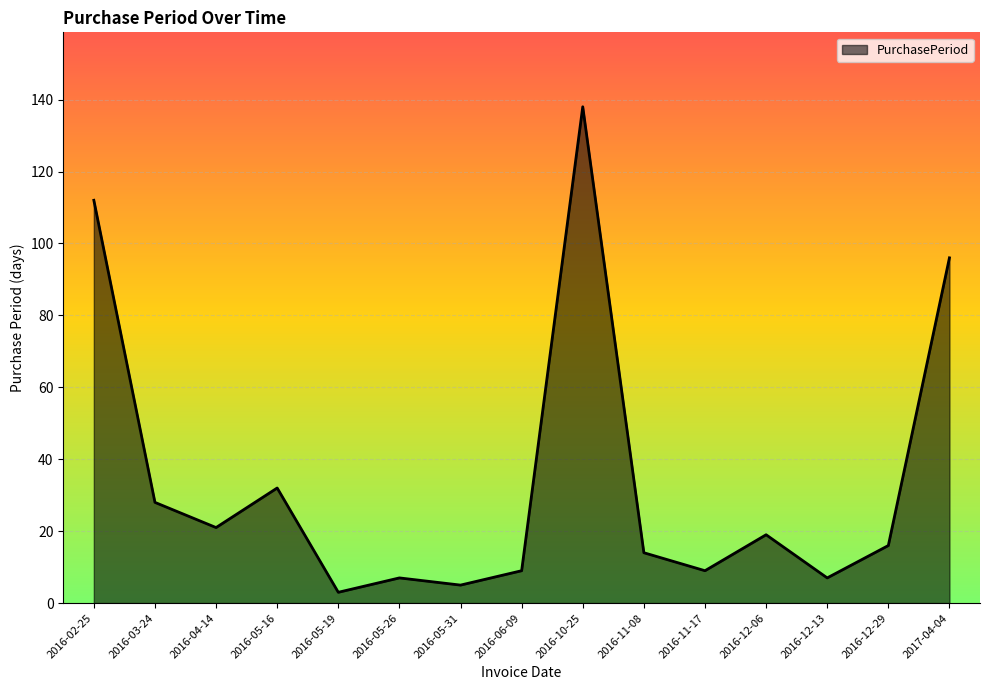

What position from the right is 2017-04-04?

1